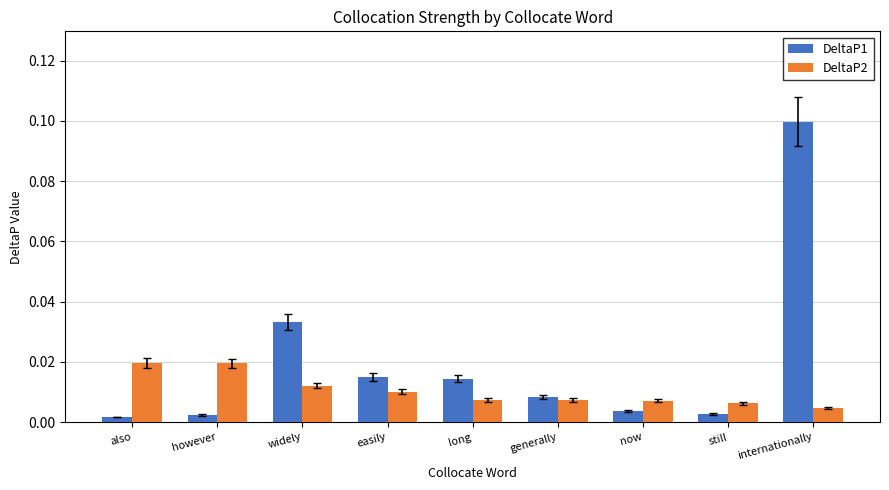

Rank the series by their average value, from highest to lowest.

DeltaP1, DeltaP2